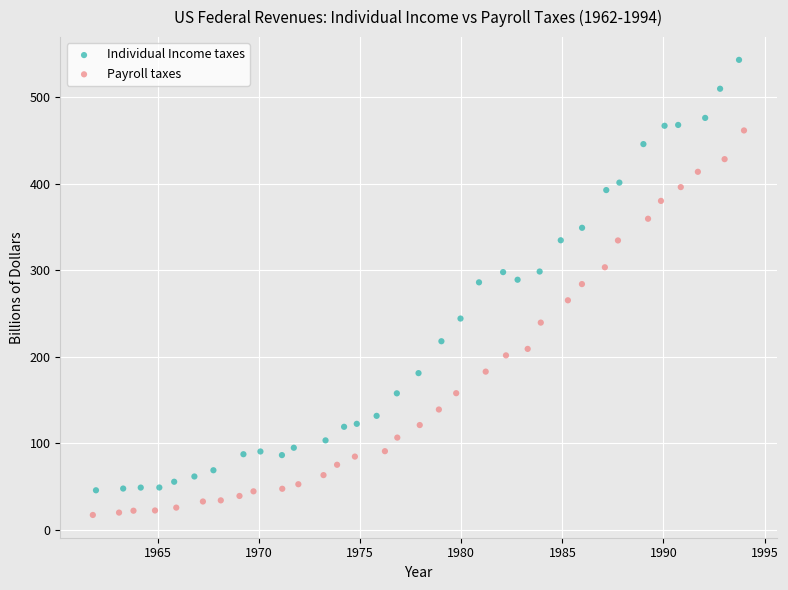

Which series contains the lowest Y value?

Payroll taxes